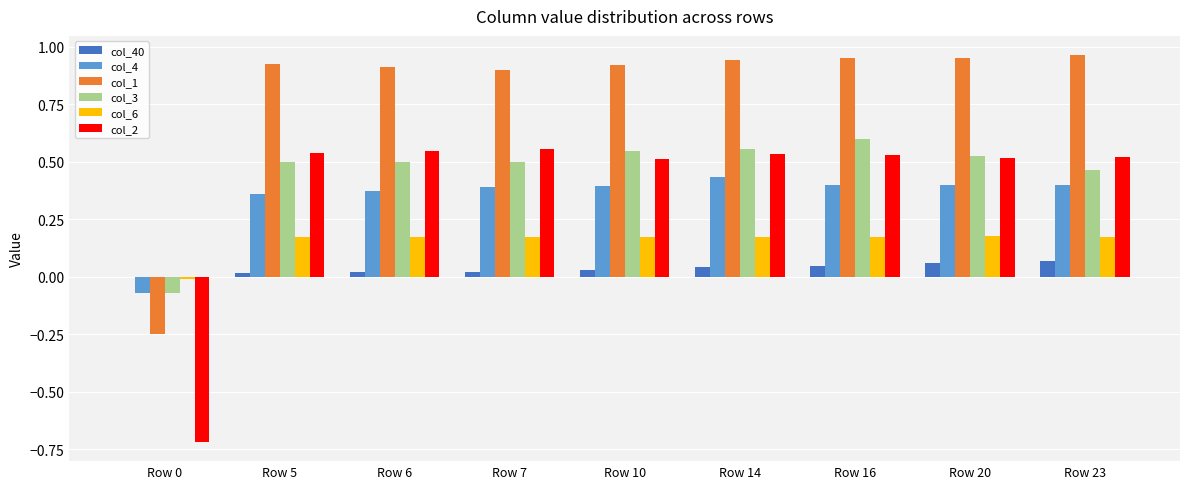

How many categories are shown in the chart?

9